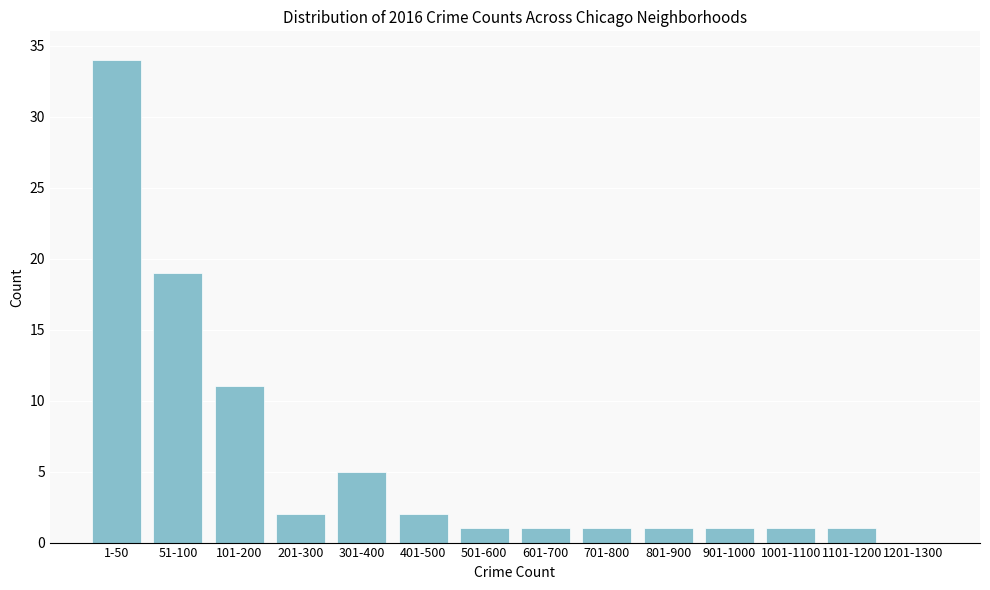

Reading right to left, list all the values displayed in this chart.

1201-1300=0	1101-1200=1	1001-1100=1	901-1000=1	801-900=1	701-800=1	601-700=1	501-600=1	401-500=2	301-400=5	201-300=2	101-200=11	51-100=19	1-50=34